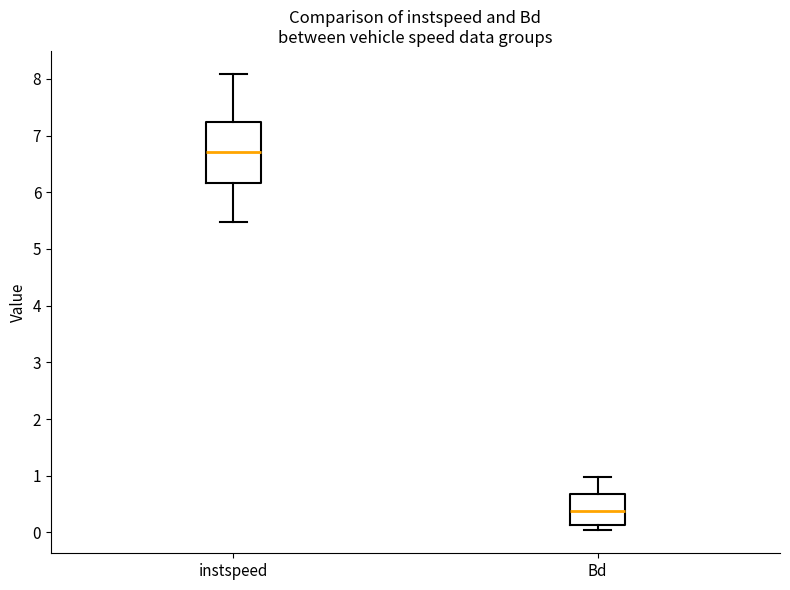

Where is the upper edge of the box for instspeed on the y-axis? The values are not printed on the chart, so give them approximately, as read against the axis.

7.2